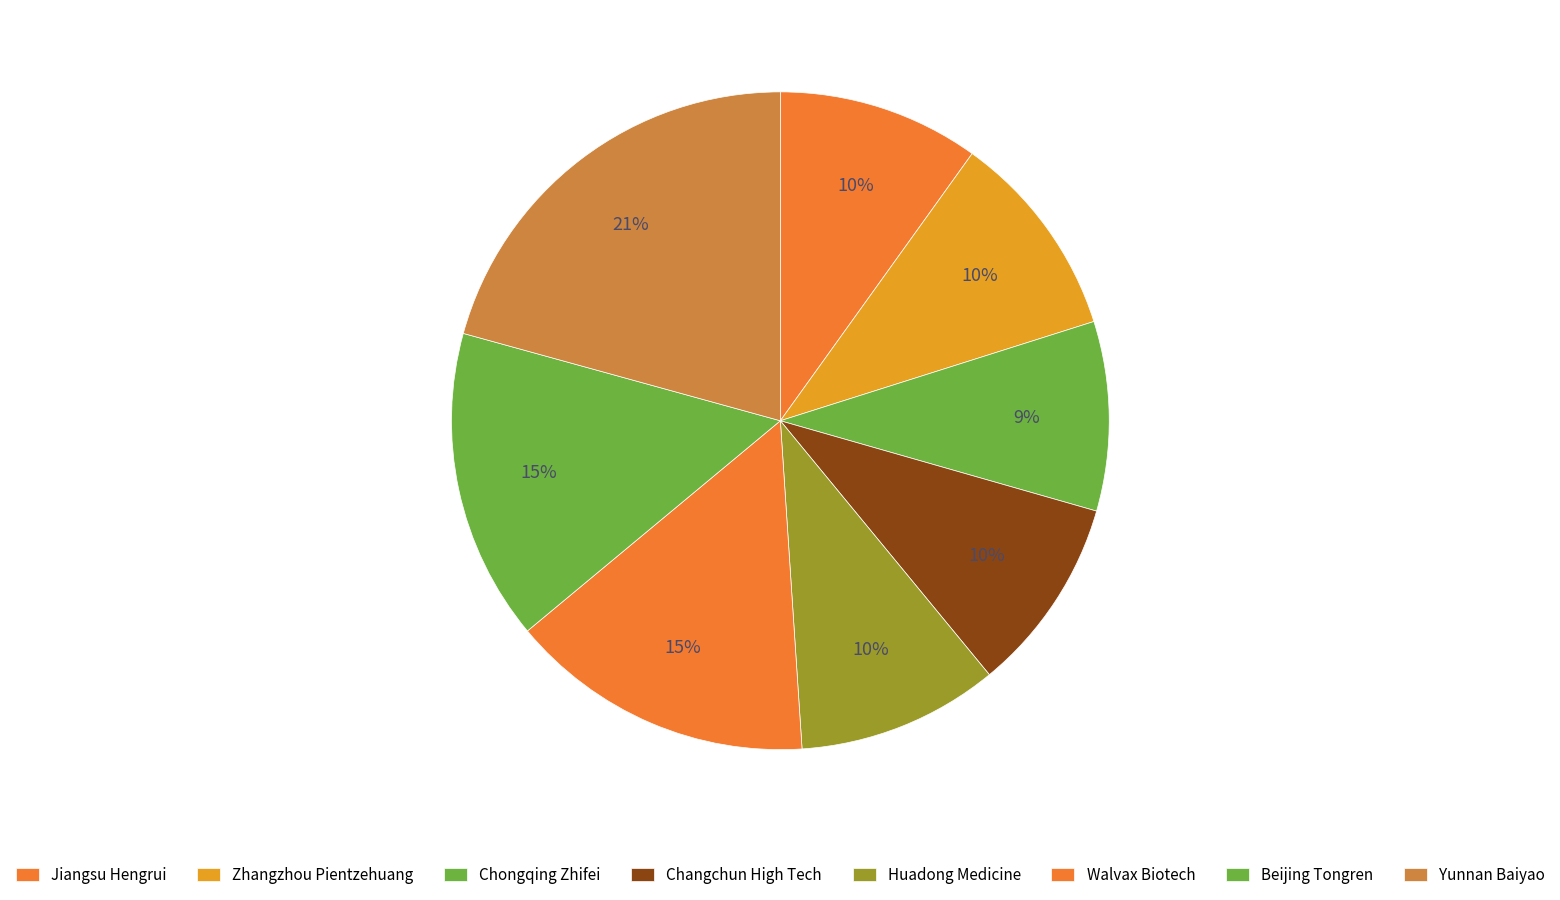

Which slice is the largest?

Yunnan Baiyao